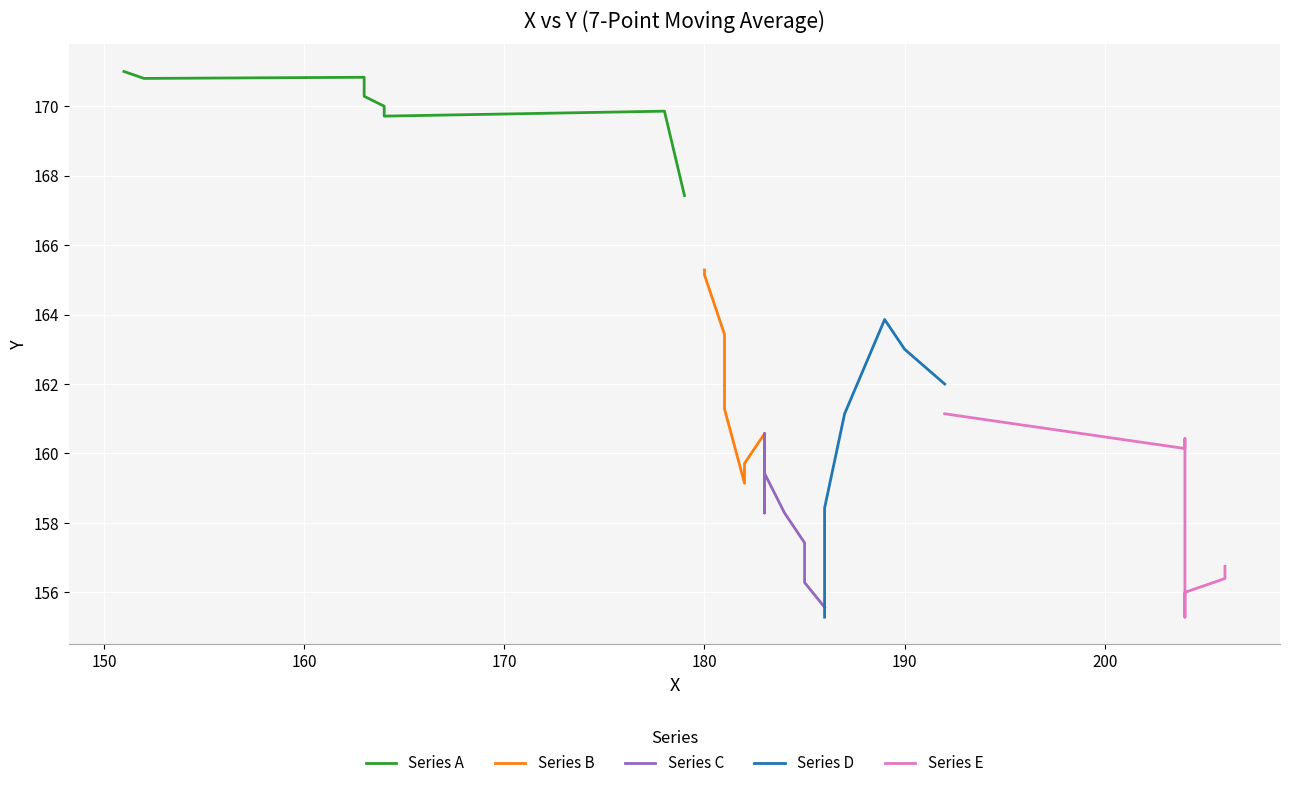

What is the value of the Series A point at the 7th from the left?

169.9